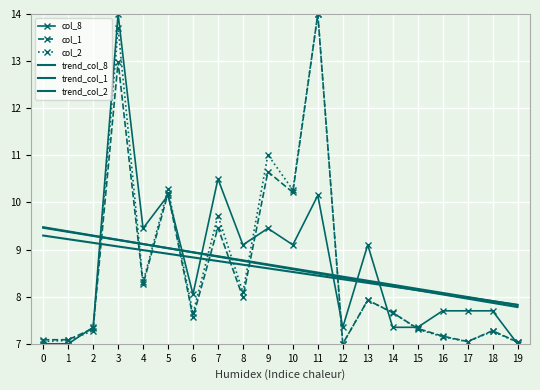

What is the highest value of the col_8 series?

14.0